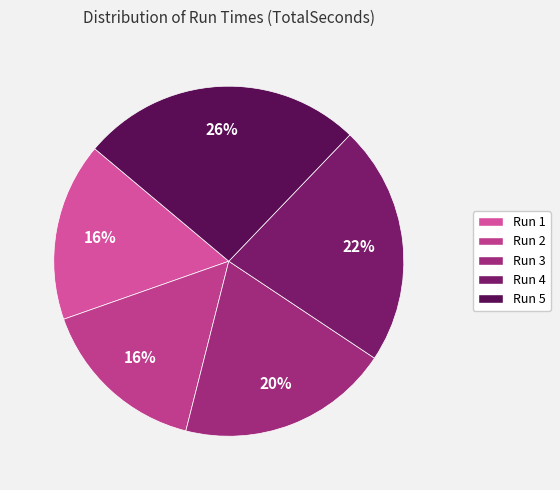

Which slice is the smallest?

Run 2